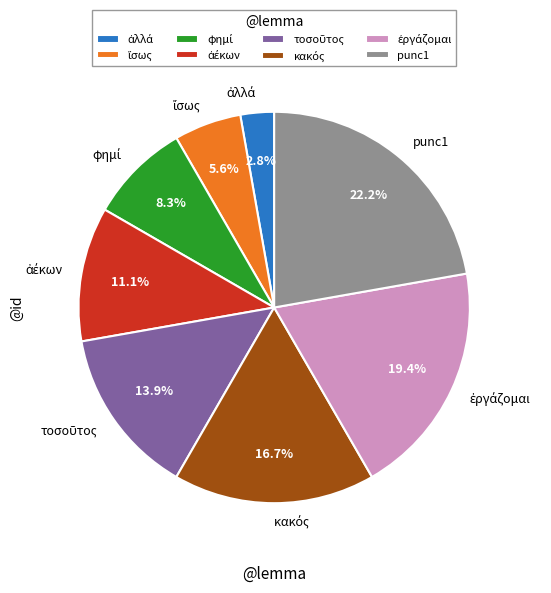

How many segments does this pie chart have?

8